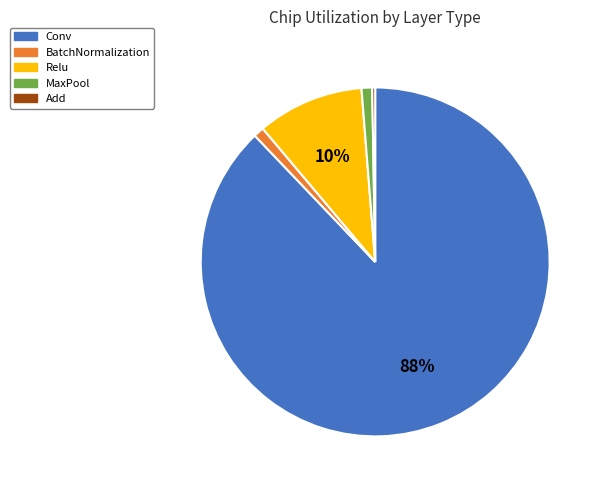

Is there a majority slice in this chart?

Yes